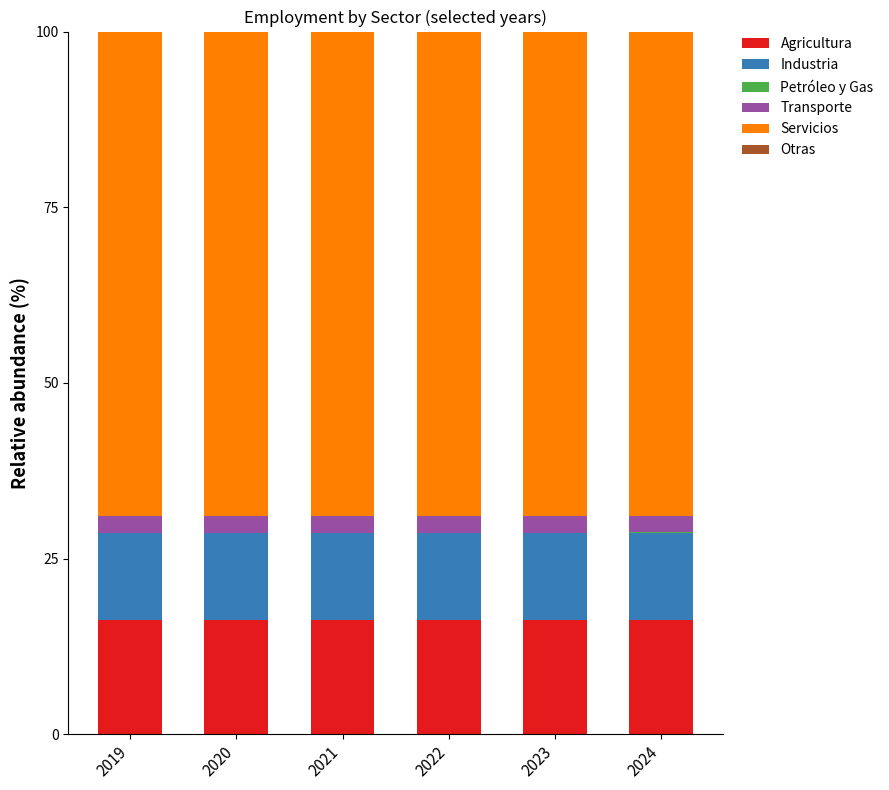

The Agricultura series shows 16.2 at 2021. True or false?

True